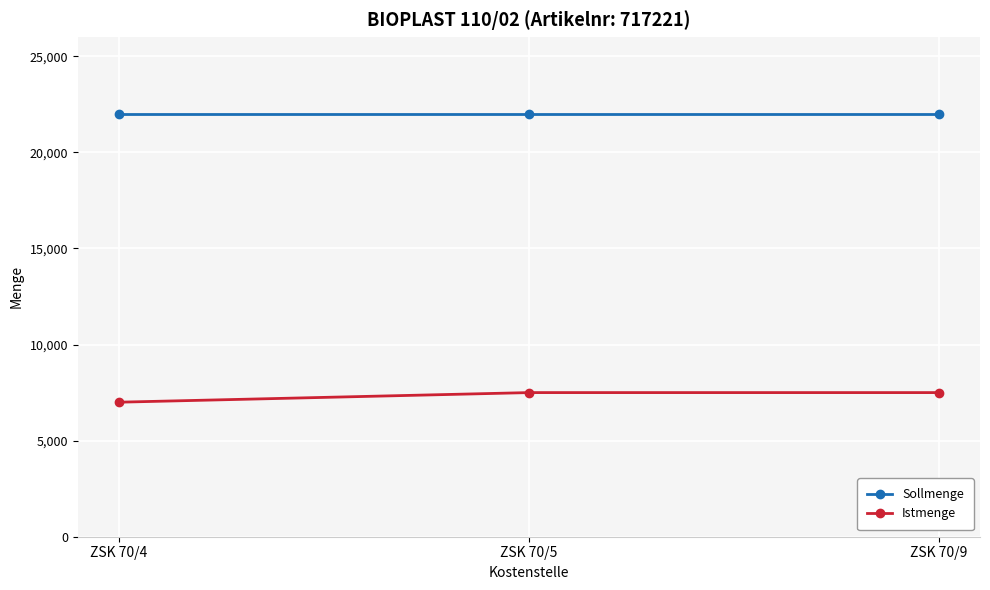

At ZSK 70/9, list the series in order from largest to smallest.

Sollmenge, Istmenge